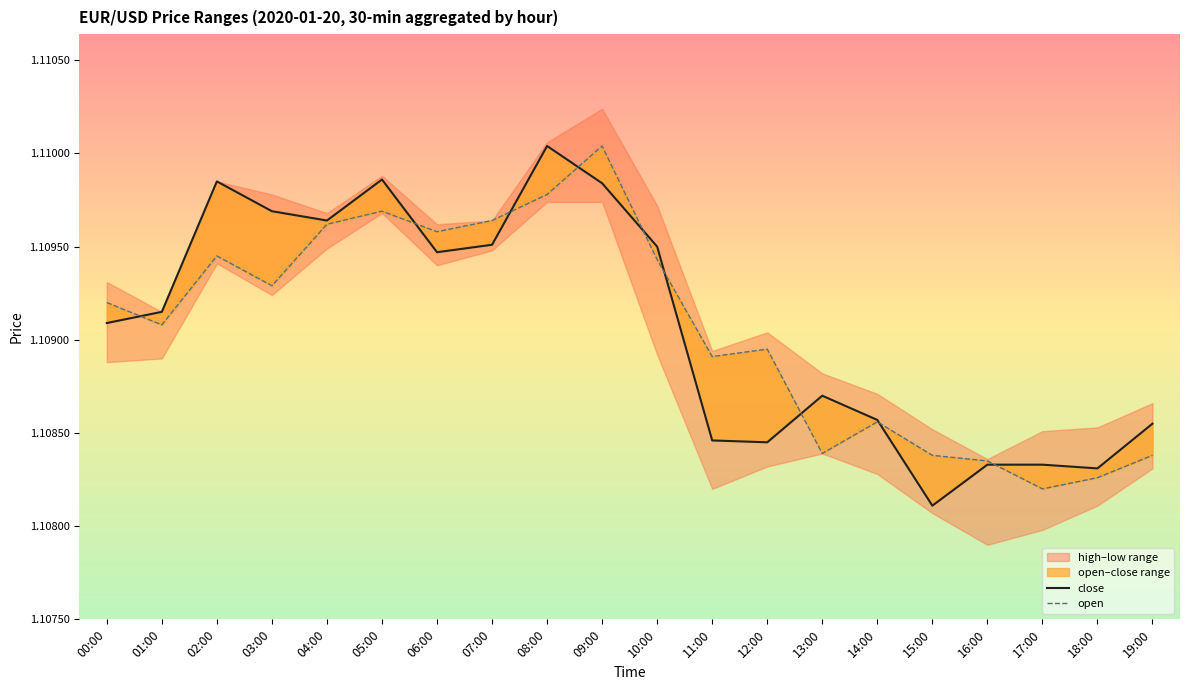

Is it true that open equals 1.7 at 01:00?

False